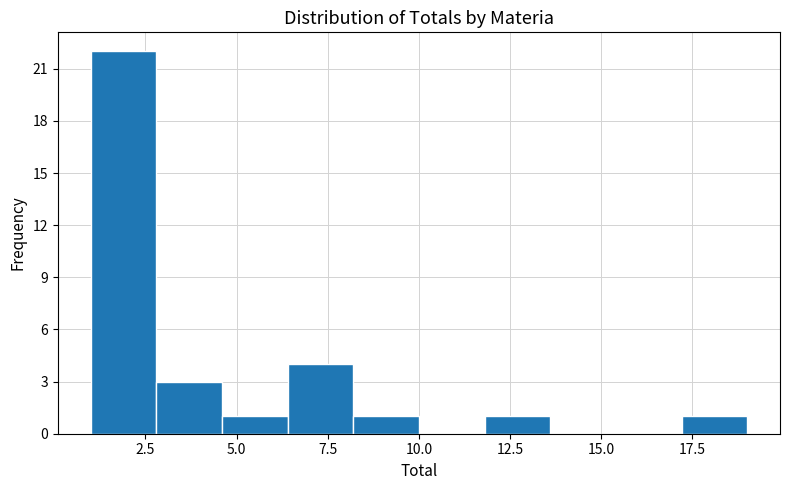

Read against the x-axis, roughly where is the centre of the tallest bar?

2.0